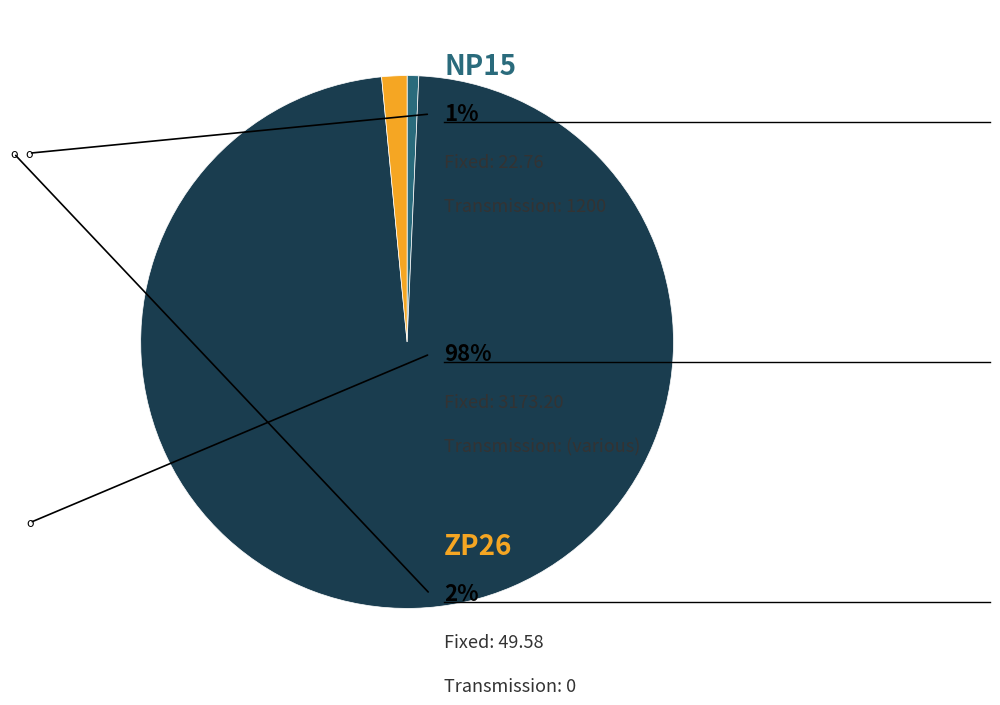

Does any single category account for the majority?

Yes